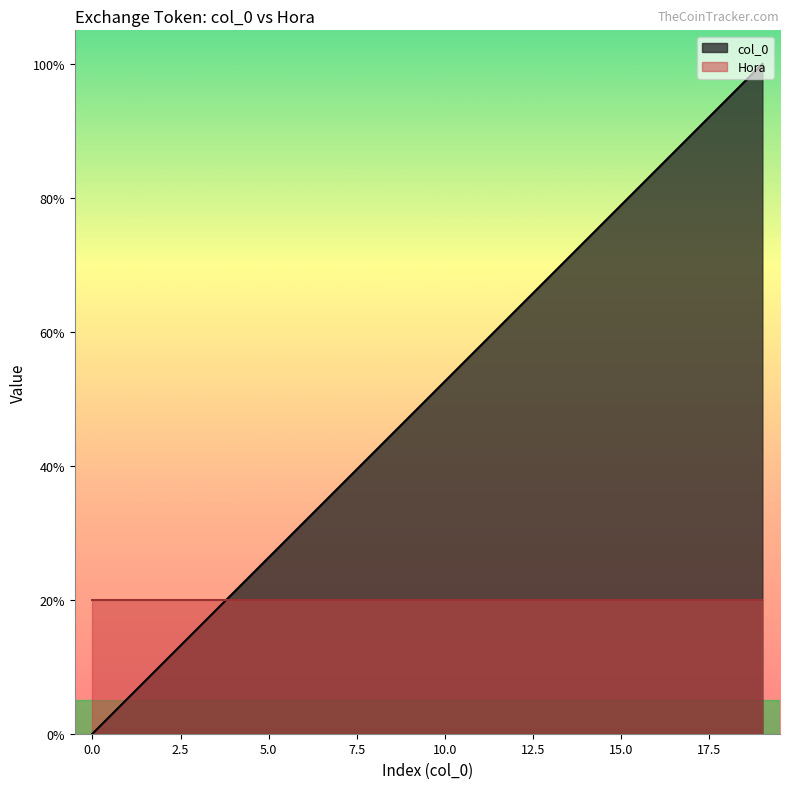

What is the difference between the second highest and second lowest values?

89.5